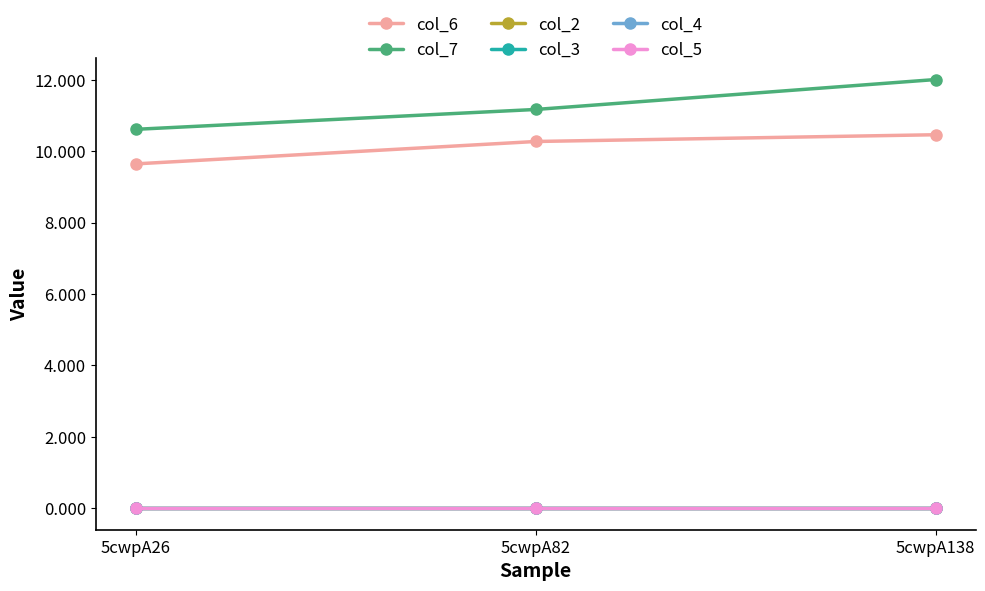

What is the difference between the highest and lowest values at 5cwpA82?

11.2